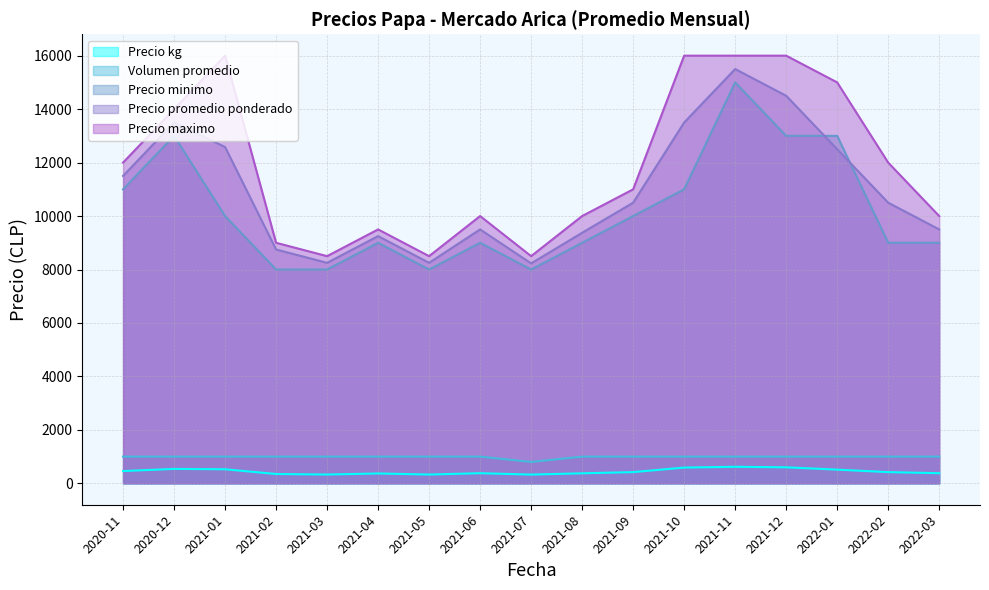

The value of Precio maximo at 2021-01 is 24762. True or false?

False